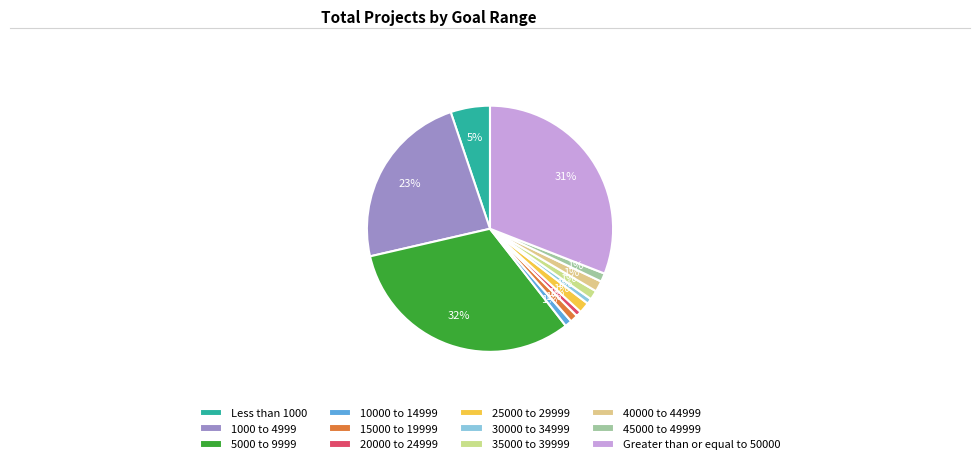

Combined, what portion of the pie is 1000 to 4999 and 10000 to 14999?

24.3%